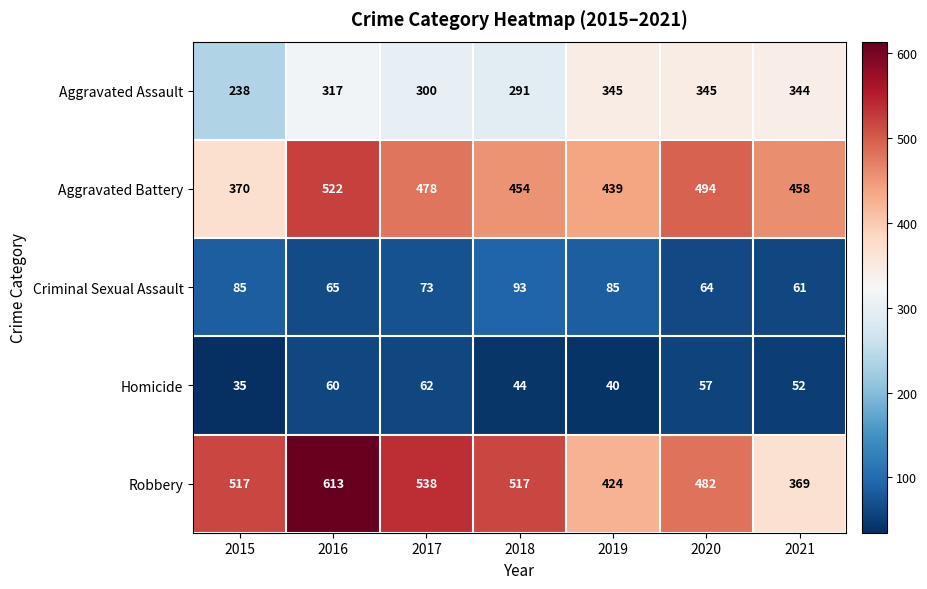

How many distinct data groups are displayed?

5